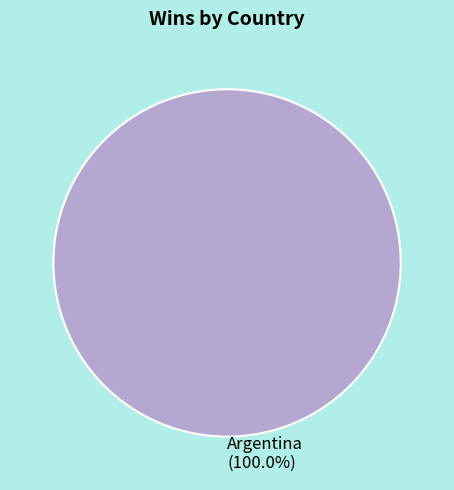

Does any single category account for the majority?

Yes